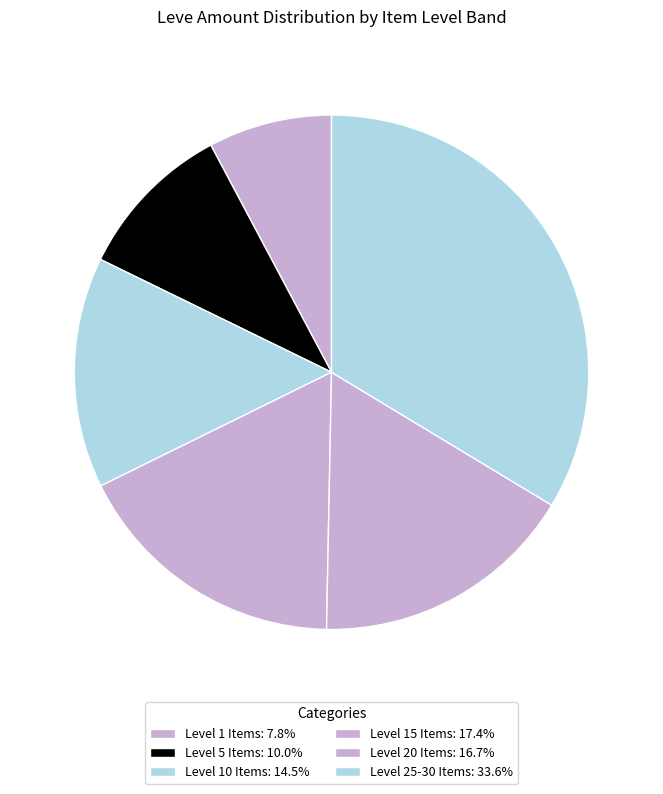

How many segments does this pie chart have?

6